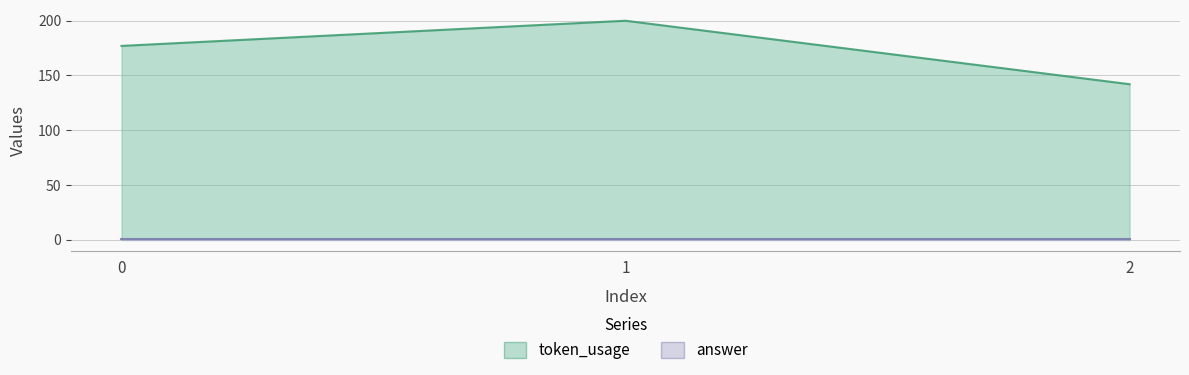

What is the value of the 2nd point from the left?

200